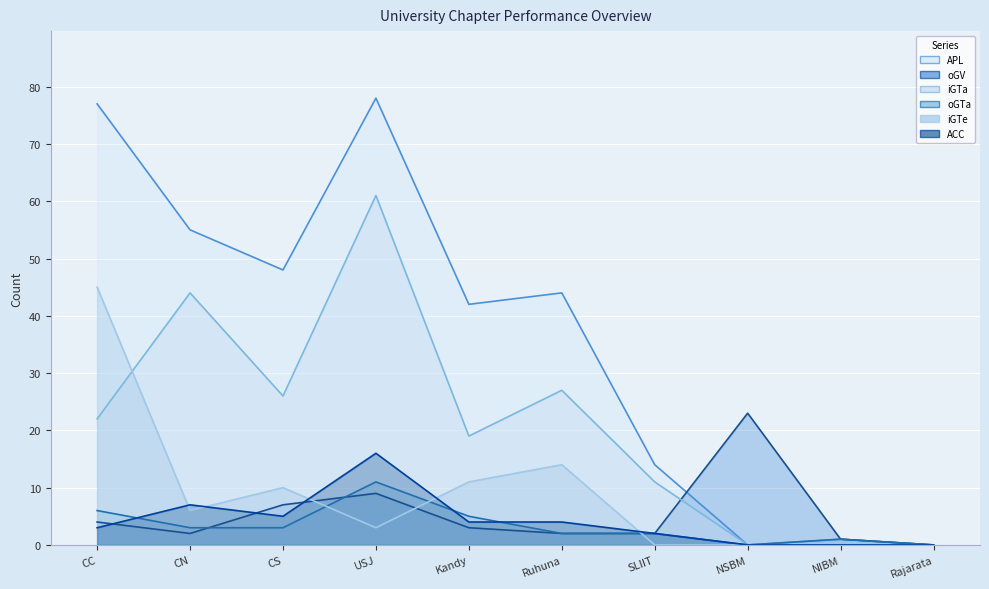

Reading left to right, extract all data points from this chart.

APL: CC=77	CN=55	CS=48	USJ=78	Kandy=42	Ruhuna=44	SLIIT=14	NSBM=0	NIBM=1	Rajarata=0
oGV: CC=4	CN=2	CS=7	USJ=9	Kandy=3	Ruhuna=2	SLIIT=2	NSBM=23	NIBM=1	Rajarata=0
iGTa: CC=22	CN=44	CS=26	USJ=61	Kandy=19	Ruhuna=27	SLIIT=11	NSBM=0	NIBM=0	Rajarata=0
oGTa: CC=6	CN=3	CS=3	USJ=11	Kandy=5	Ruhuna=2	SLIIT=2	NSBM=0	NIBM=1	Rajarata=0
iGTe: CC=45	CN=6	CS=10	USJ=3	Kandy=11	Ruhuna=14	SLIIT=0	NSBM=0	NIBM=0	Rajarata=0
ACC: CC=3	CN=7	CS=5	USJ=16	Kandy=4	Ruhuna=4	SLIIT=2	NSBM=0	NIBM=0	Rajarata=0